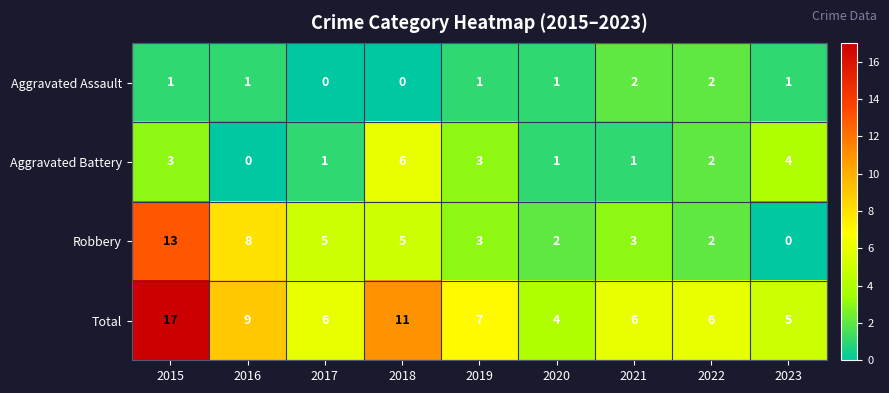

What is the sum of the Total values at 2015 and 2017?

23